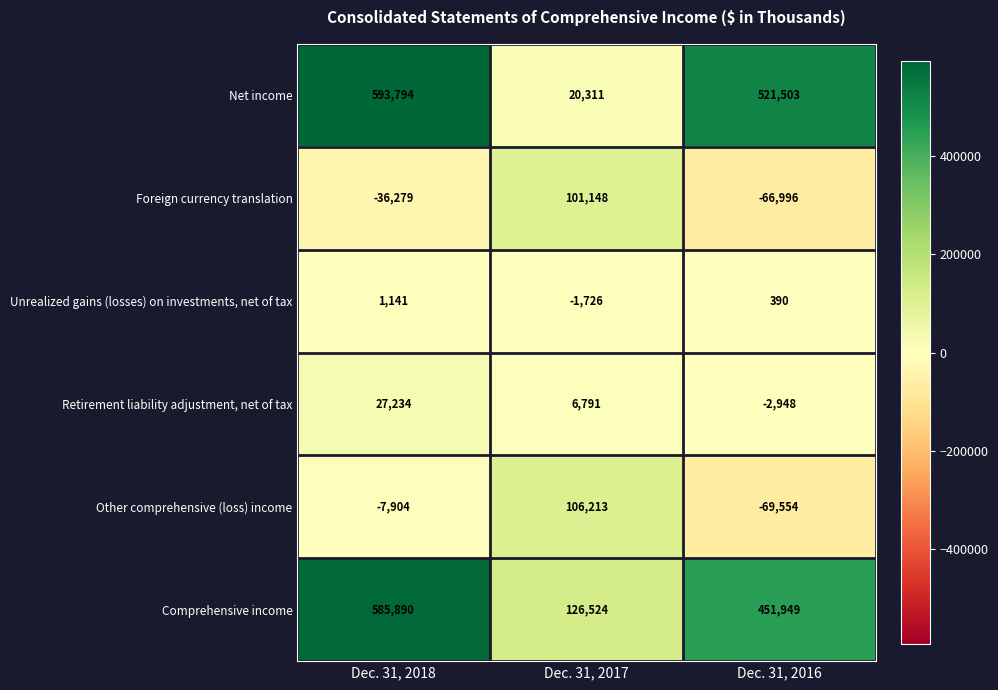

Rank the series at Dec. 31, 2016 from highest to lowest value.

Net income, Comprehensive income, Unrealized gains (losses) on investments, net of tax, Retirement liability adjustment, net of tax, Foreign currency translation, Other comprehensive (loss) income